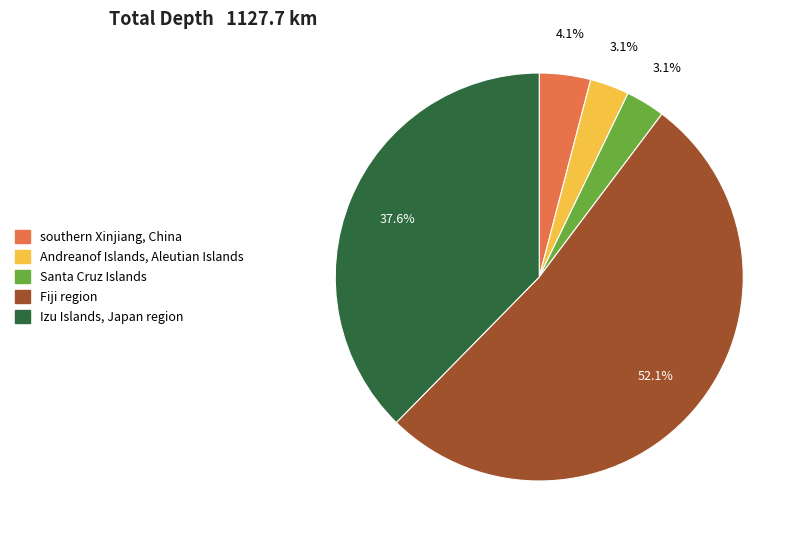

What is the ratio of the value at southern Xinjiang, China to the value at Santa Cruz Islands?

1.3